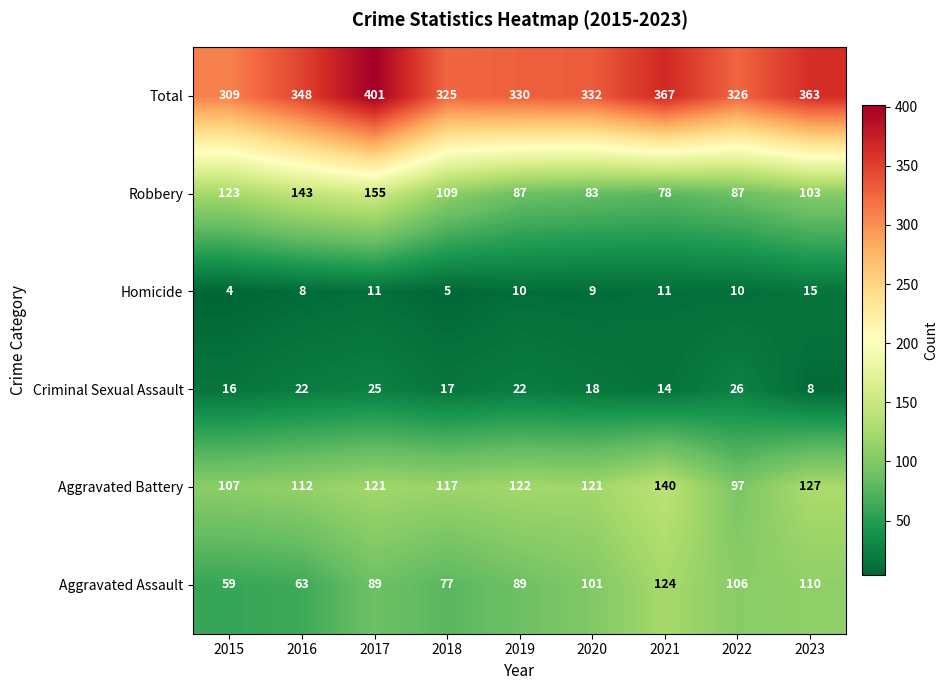

At how many categories does at least one series exceed 17?

9